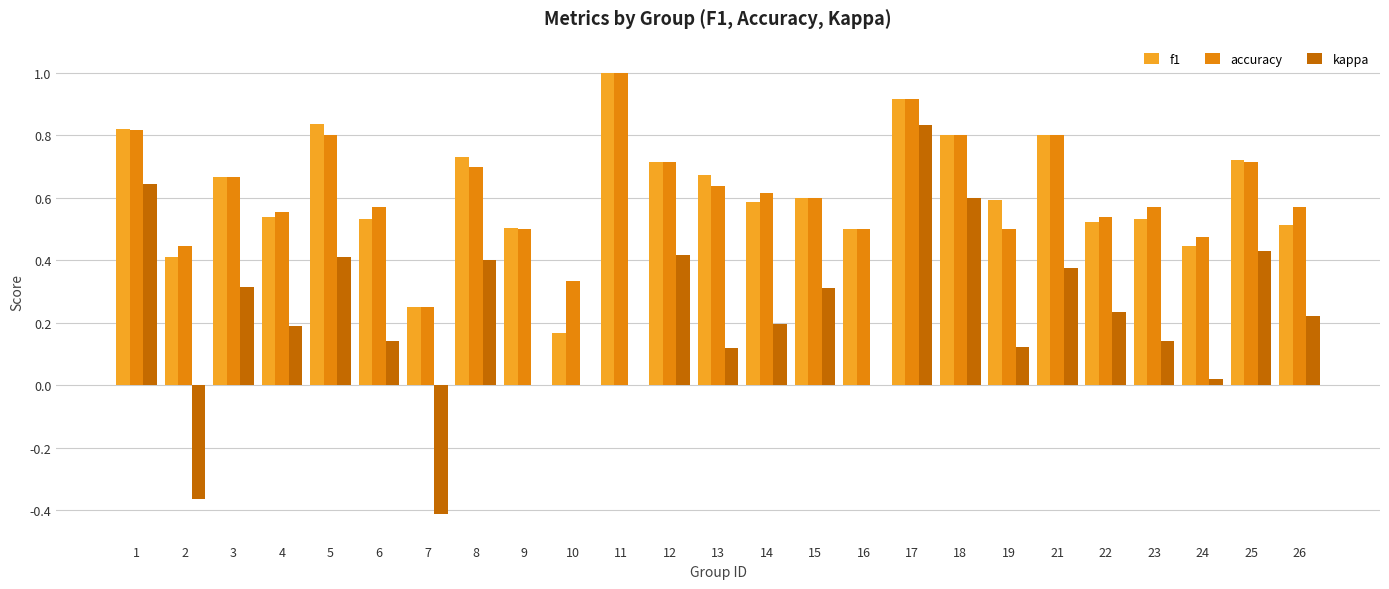

Is it true that f1 equals 0.2 at 10?

True